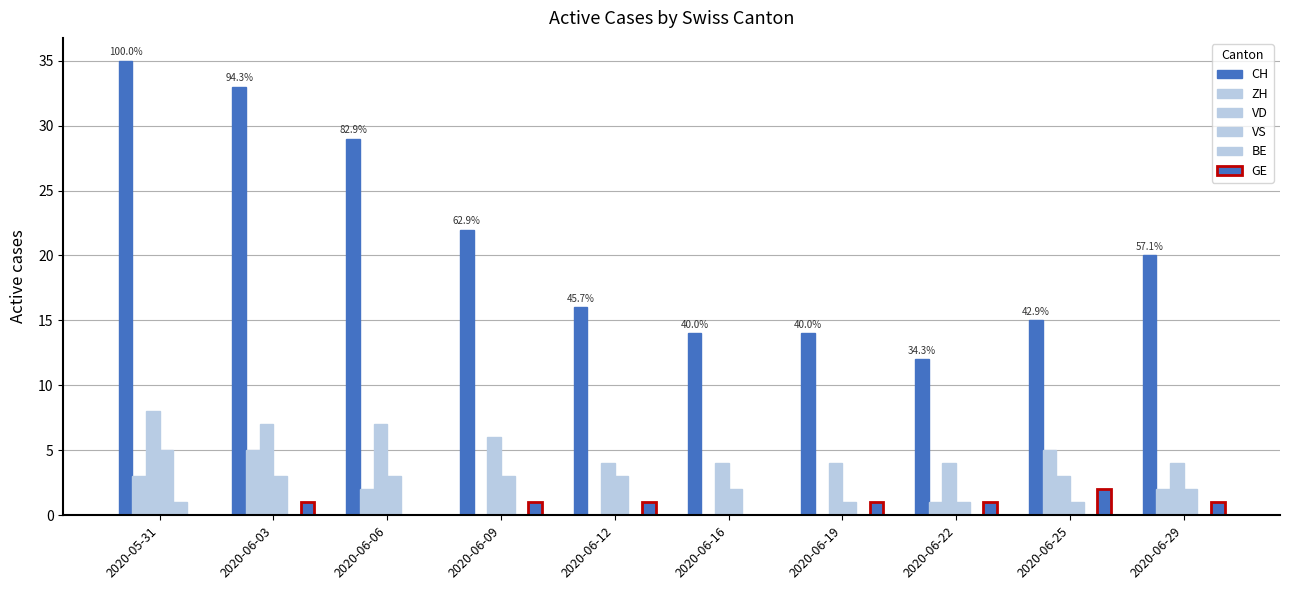

Which category has the highest value across all series?

2020-05-31